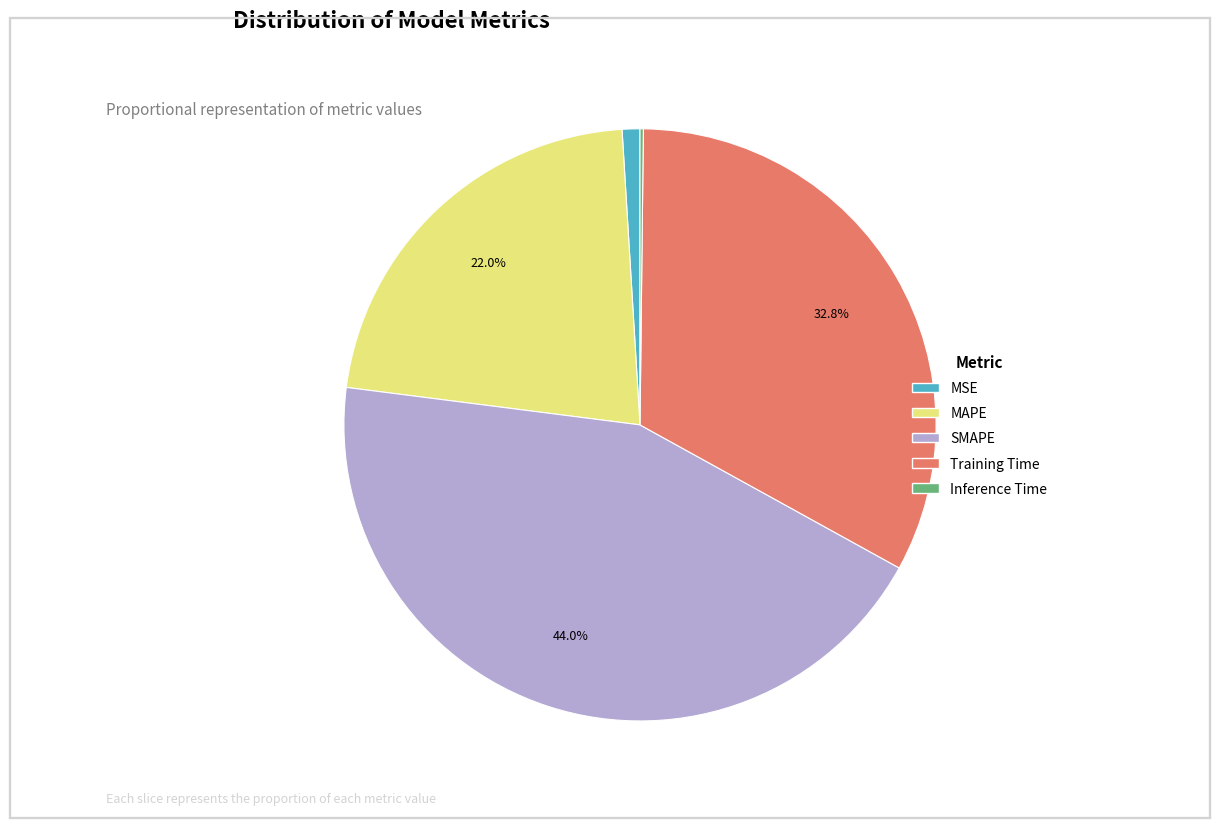

Does any single category account for the majority?

No